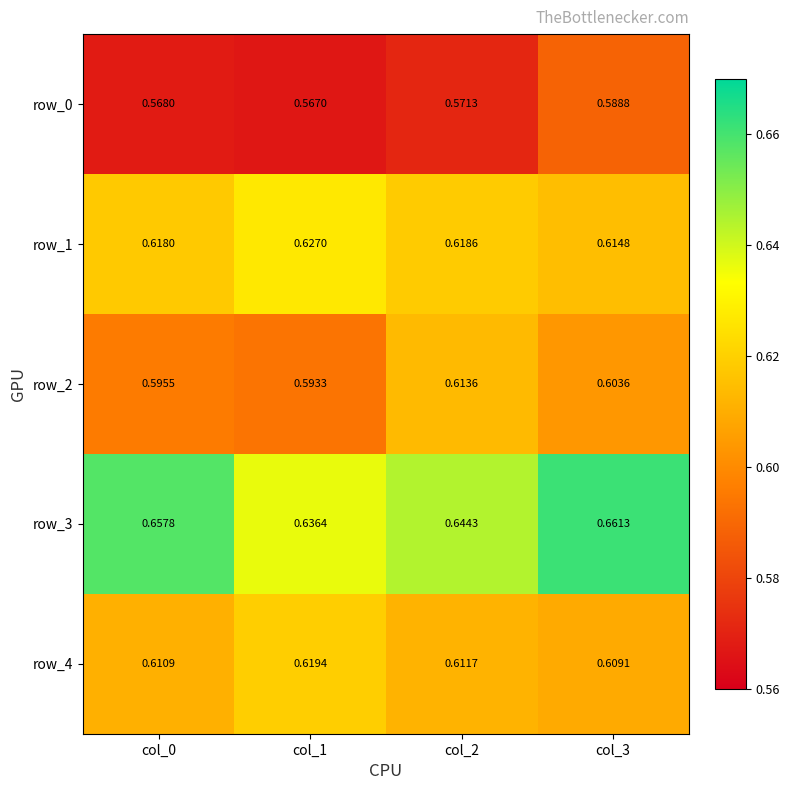

What is the minimum value for row_3?

0.6